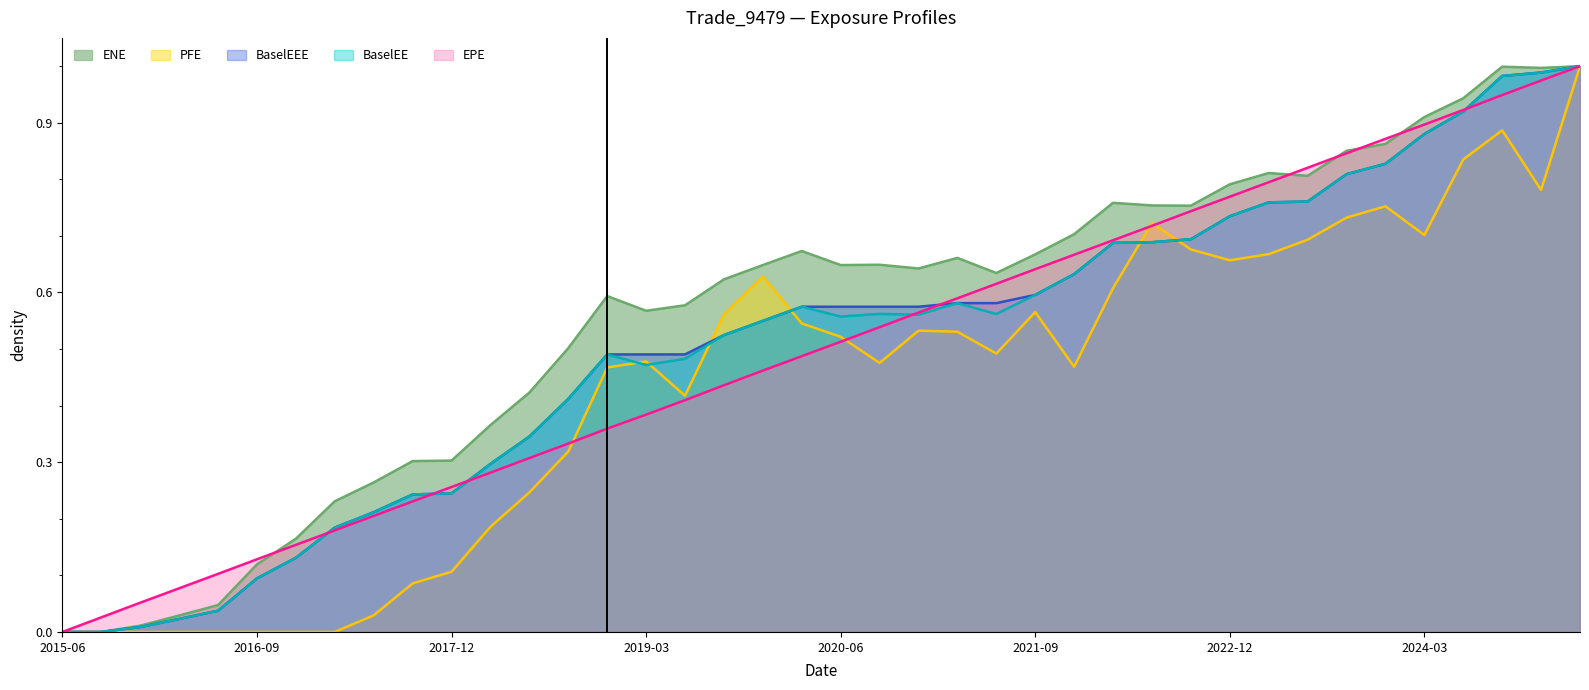

How many lines are shown in the chart?

5